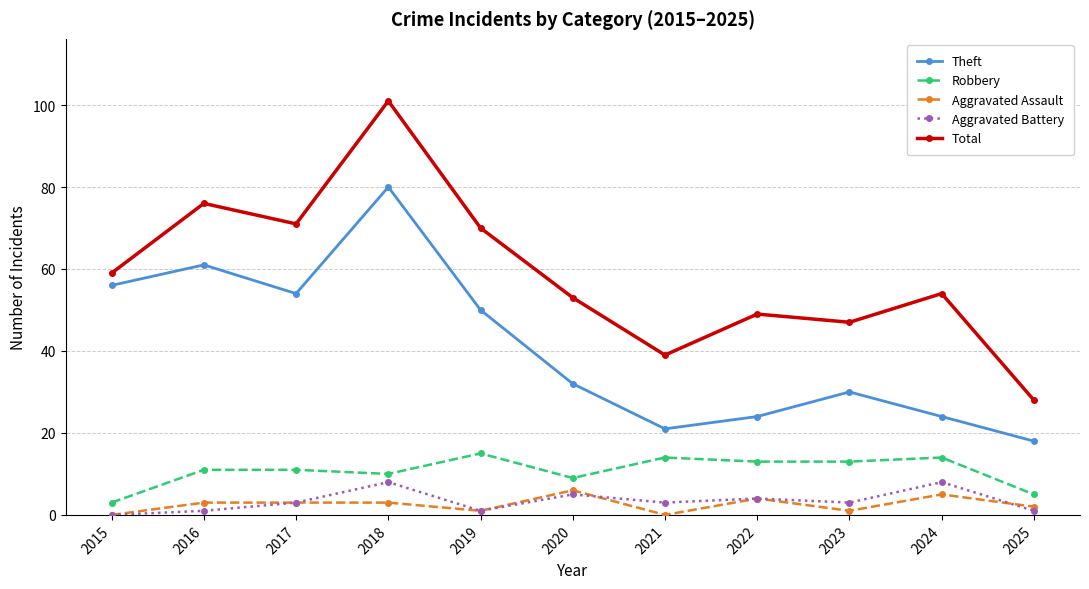

True or false: Robbery and Total intersect in this chart.

False